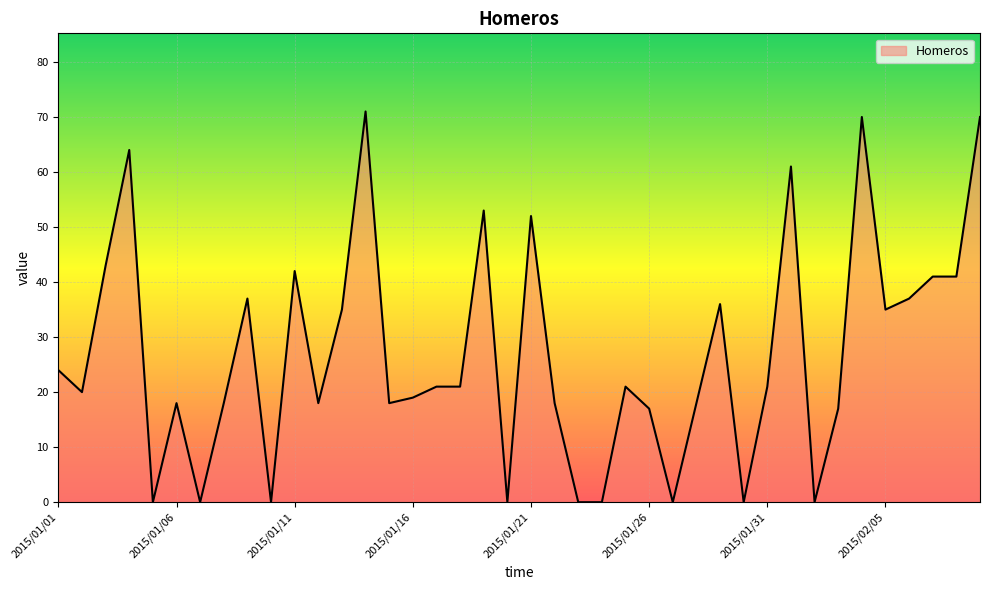

What is the greatest value displayed?

71